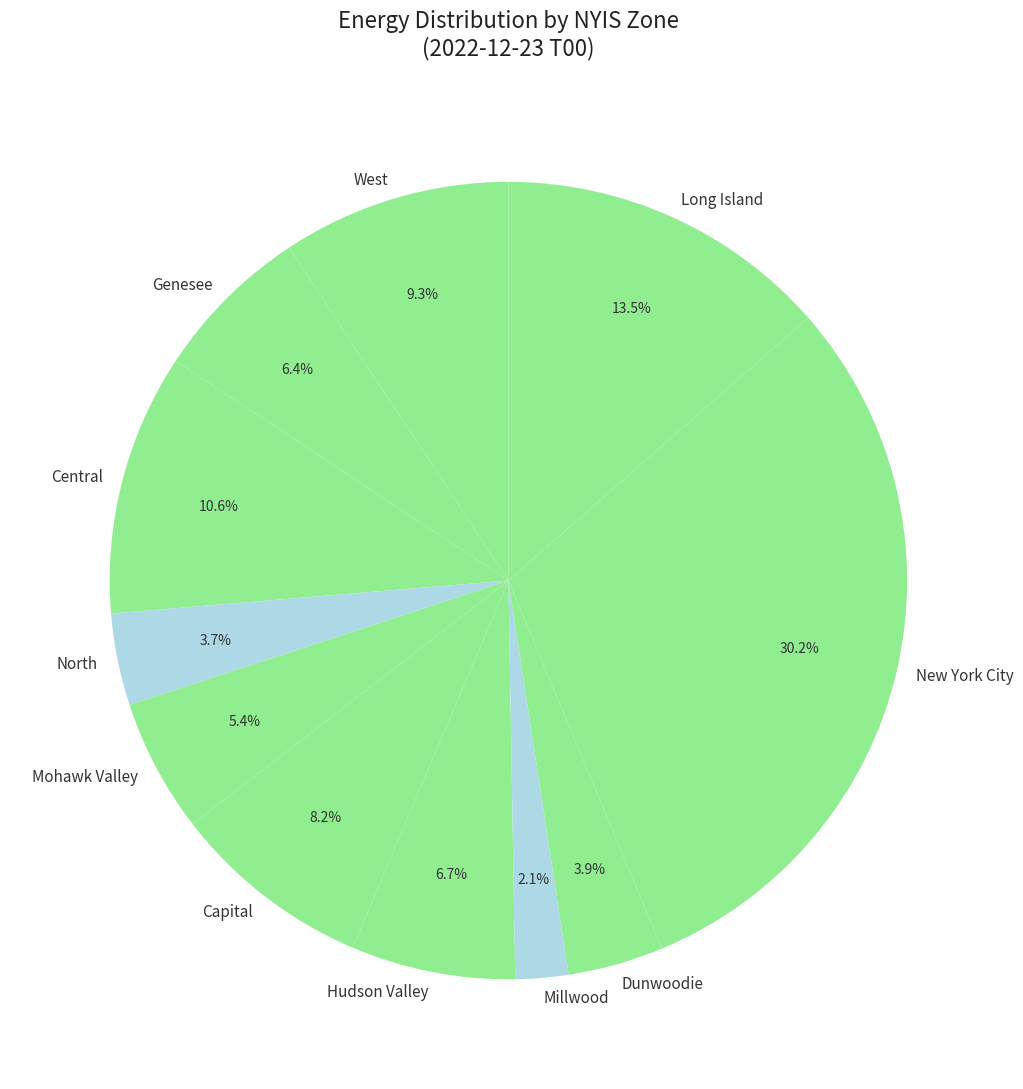

To the nearest percent, what is the difference between the largest and smallest slice percentages?

28%